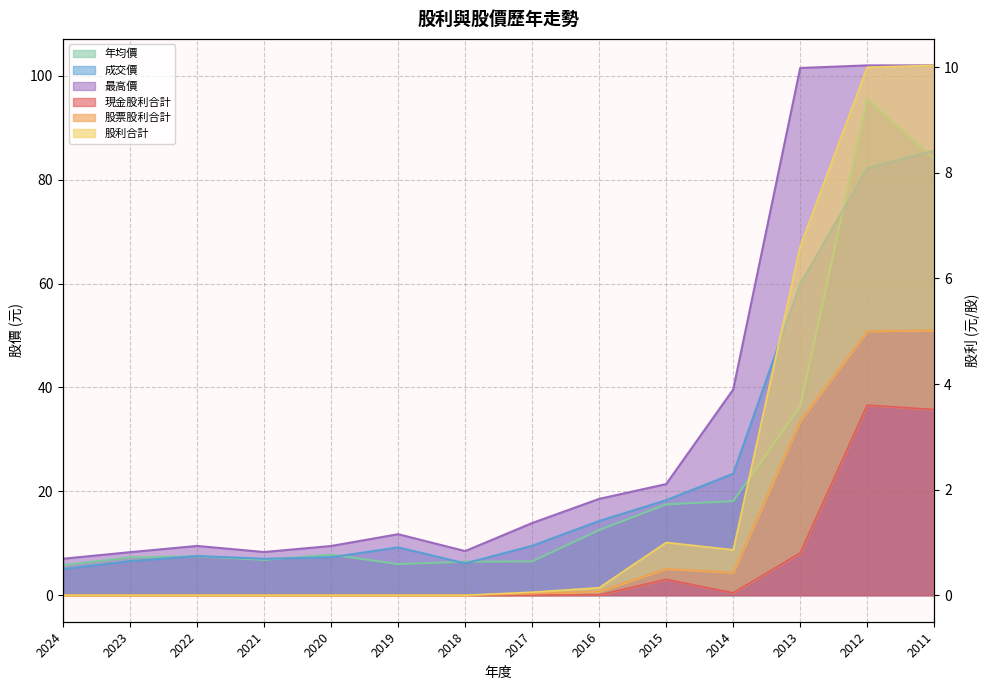

What is the total value across all series at 2022?

24.5